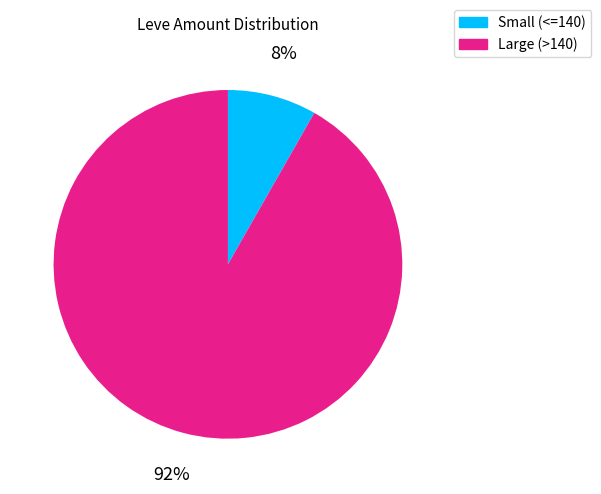

To the nearest percent, what is the combined percentage of Large (>140) and Small (<=140)?

100%